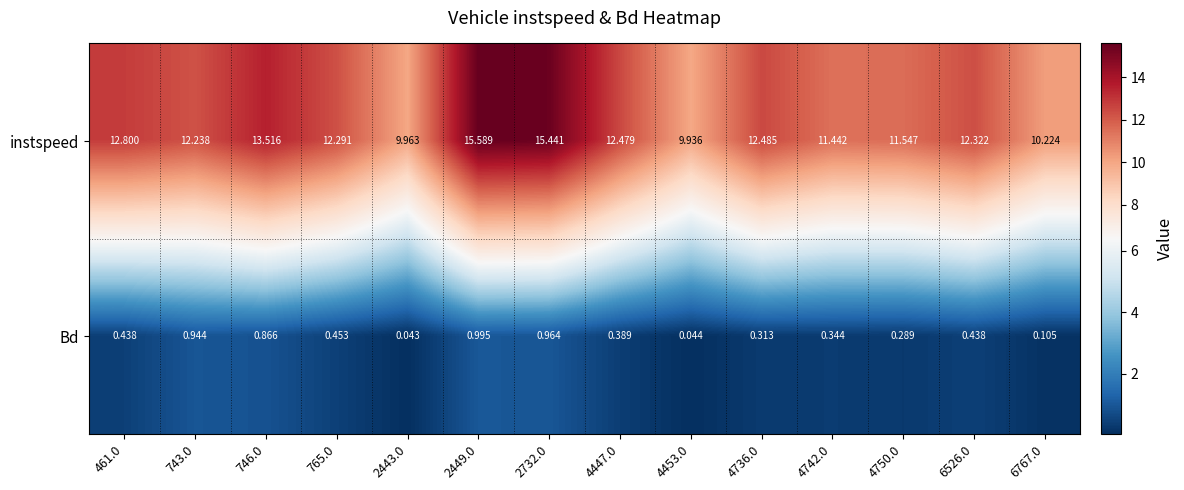

Rank the series by their average value, from highest to lowest.

instspeed, Bd